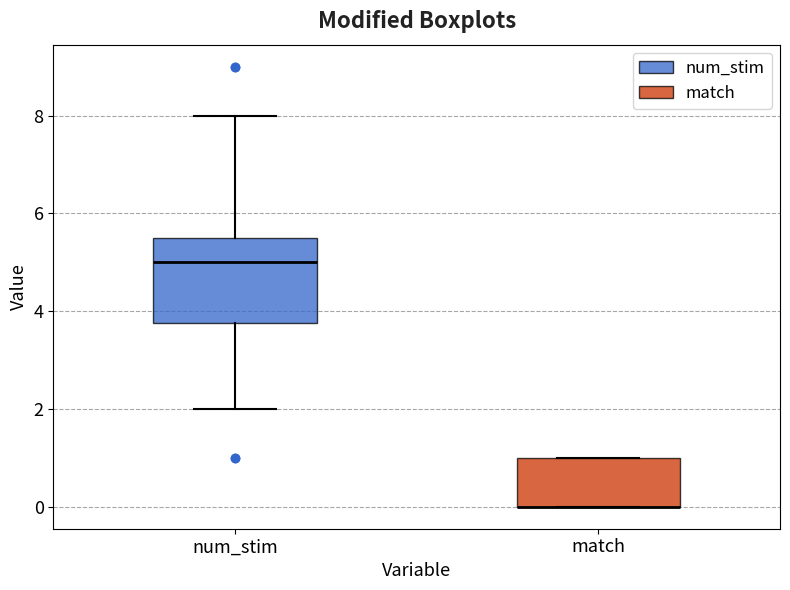

Reading left to right, transcribe this box plot: for each box, give where its median line is, the range the box spans, and where its two whiskers end, as read against the y-axis. The values are not printed on the chart, so give them approximately, as read against the axis.

num_stim: median 5.0, box 3.8 to 5.6, whiskers 2.0 to 8.0
match: median 0.0 (drawn on the box's lower edge), box 0.0 to 1.0, whiskers 0.0 to 1.0